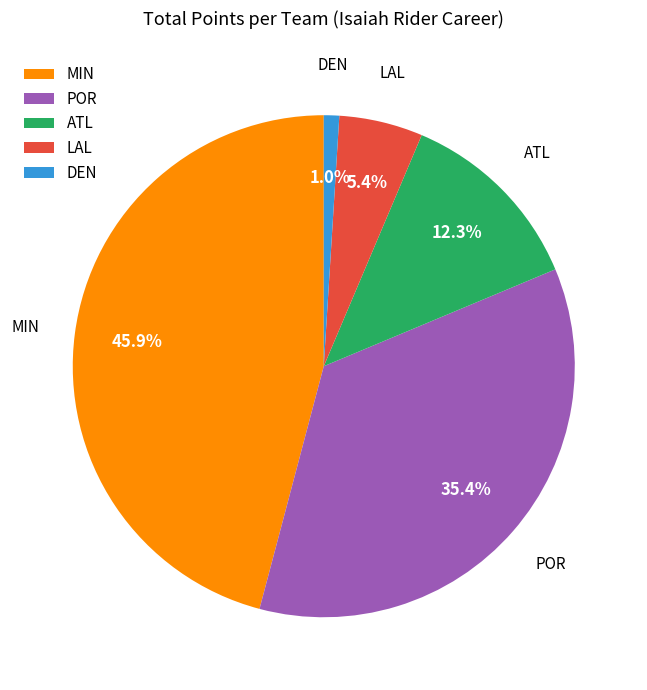

To the nearest percent, what portion does POR represent?

35%